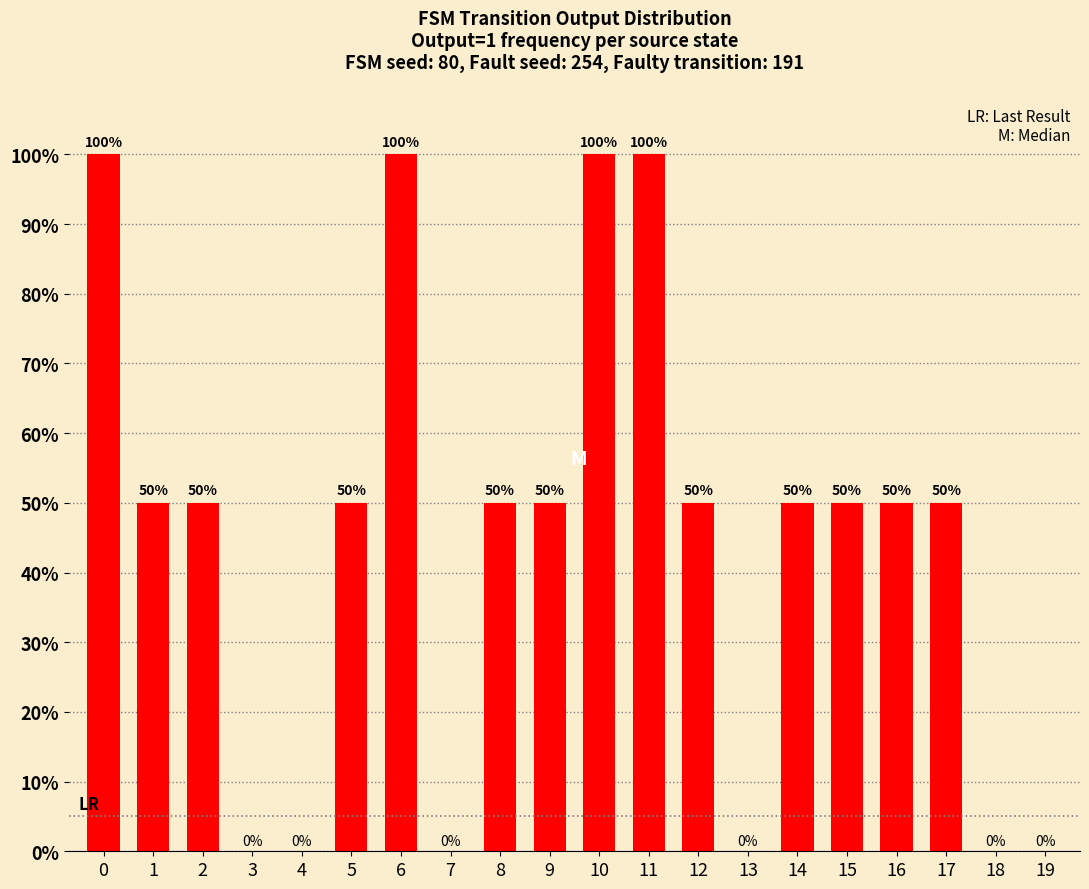

What is the sum of the values at 2 and 8?

100